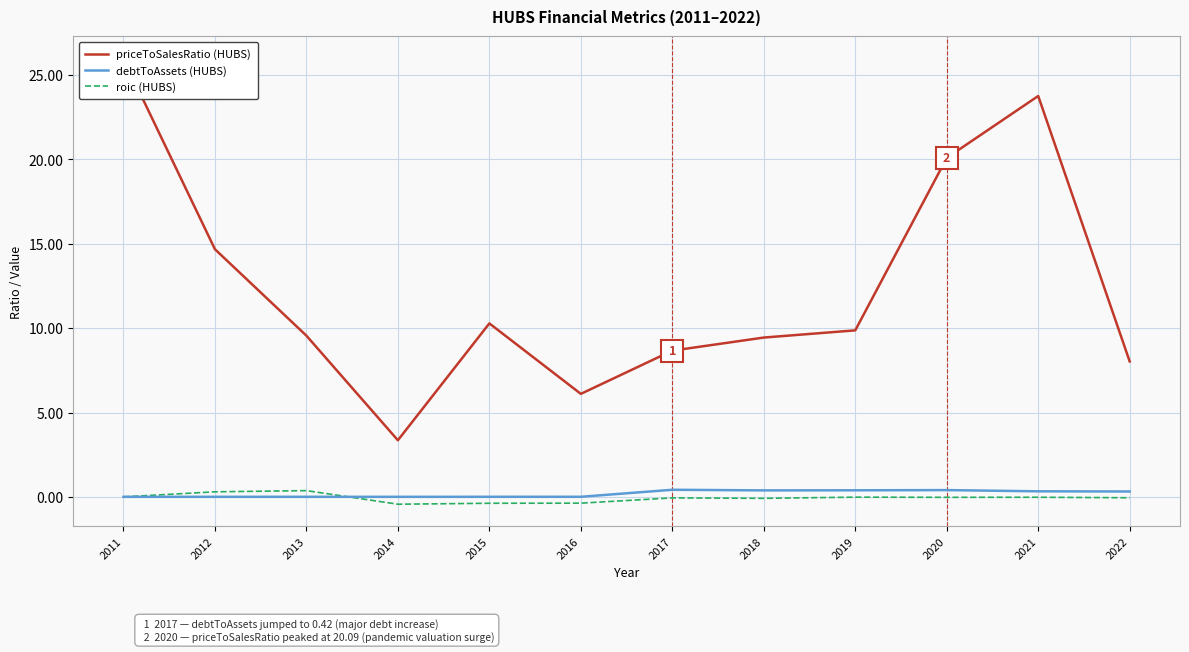

What is the maximum value for priceToSalesRatio (HUBS)?

26.0